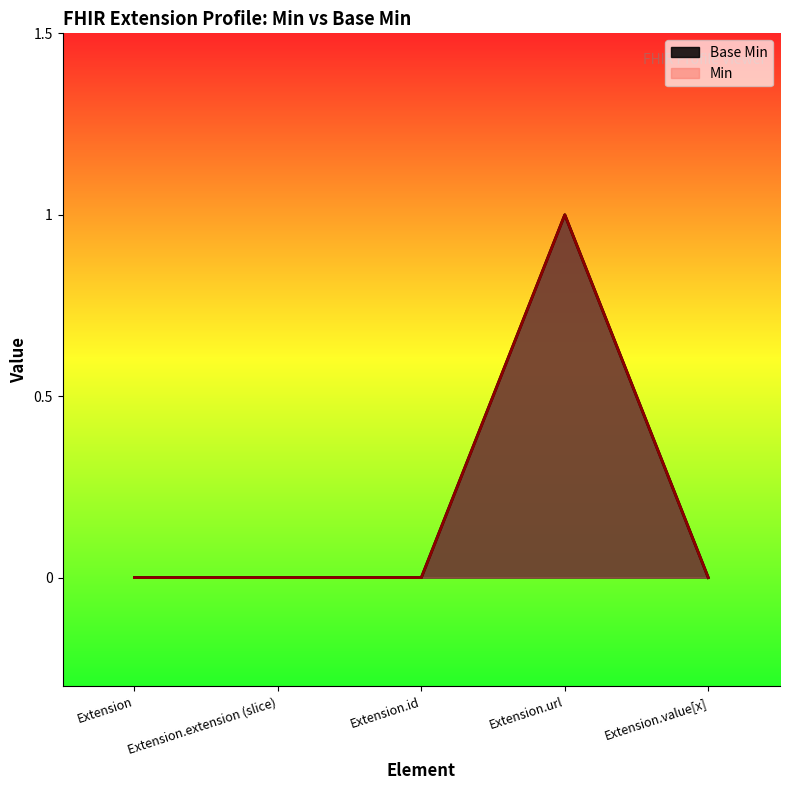

List the labels in order of value, largest first.

Extension.url, Extension, Extension.extension (slice), Extension.id, Extension.value[x]